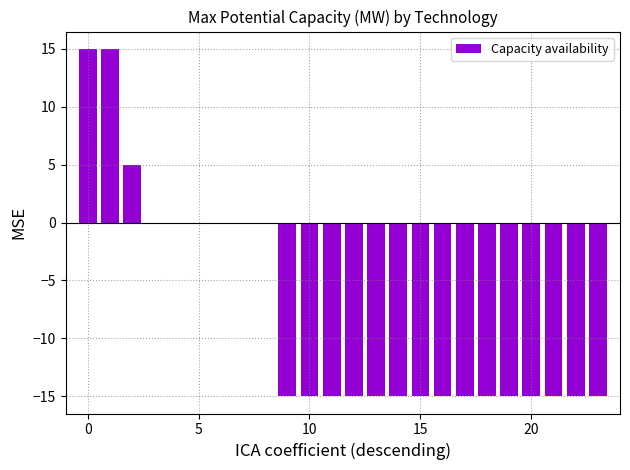

What is the maximum value shown in the chart?

15